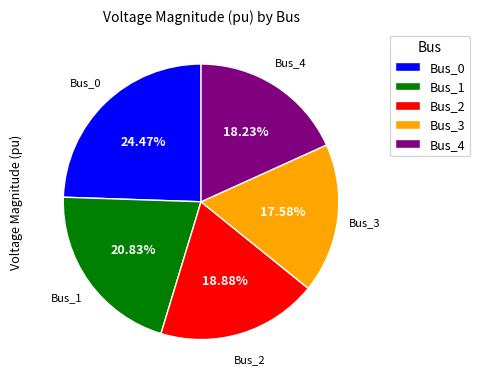

To the nearest percent, what portion does Bus_2 represent?

19%